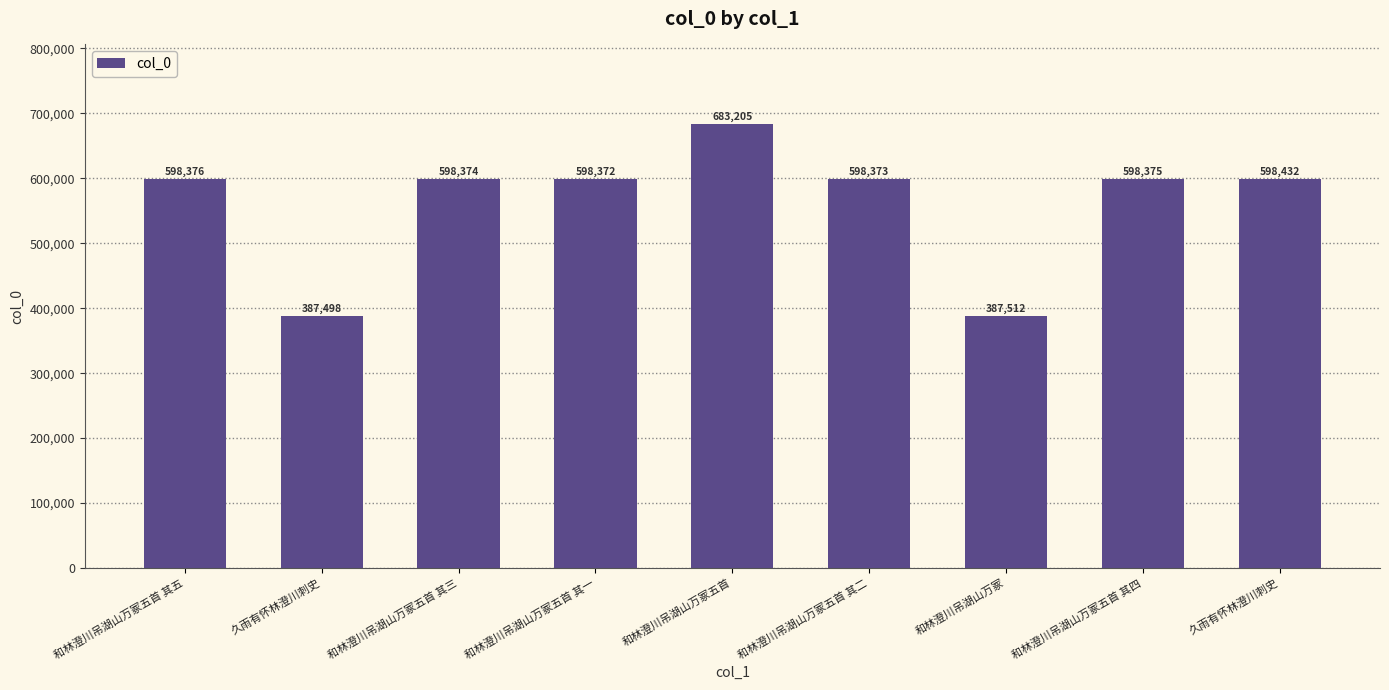

How many bars are there in total?

9